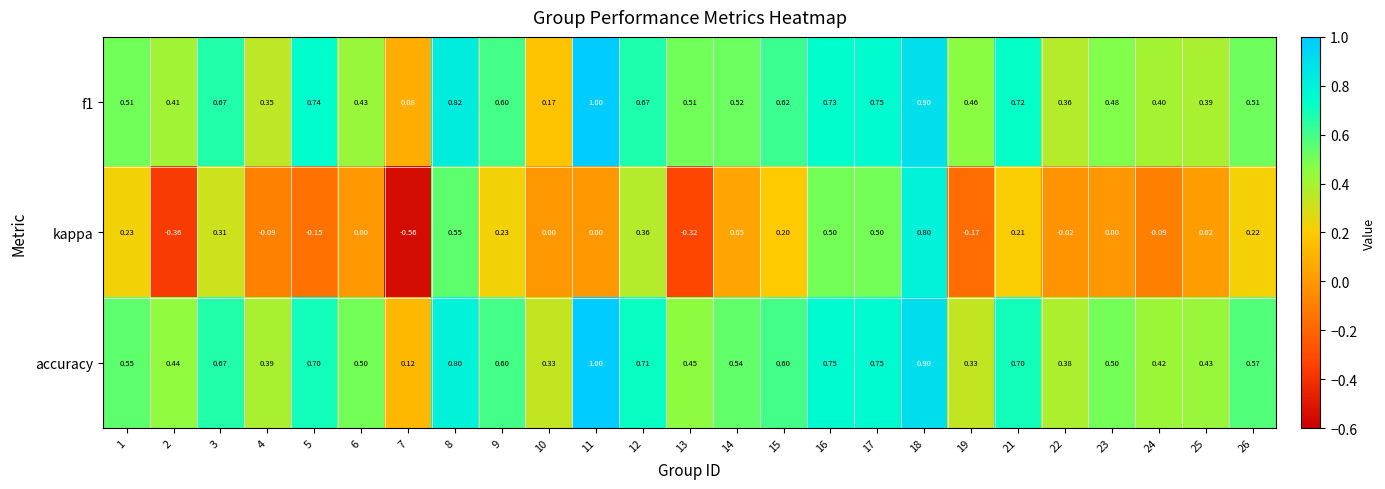

Which series changed the most between 3 and 16?

kappa